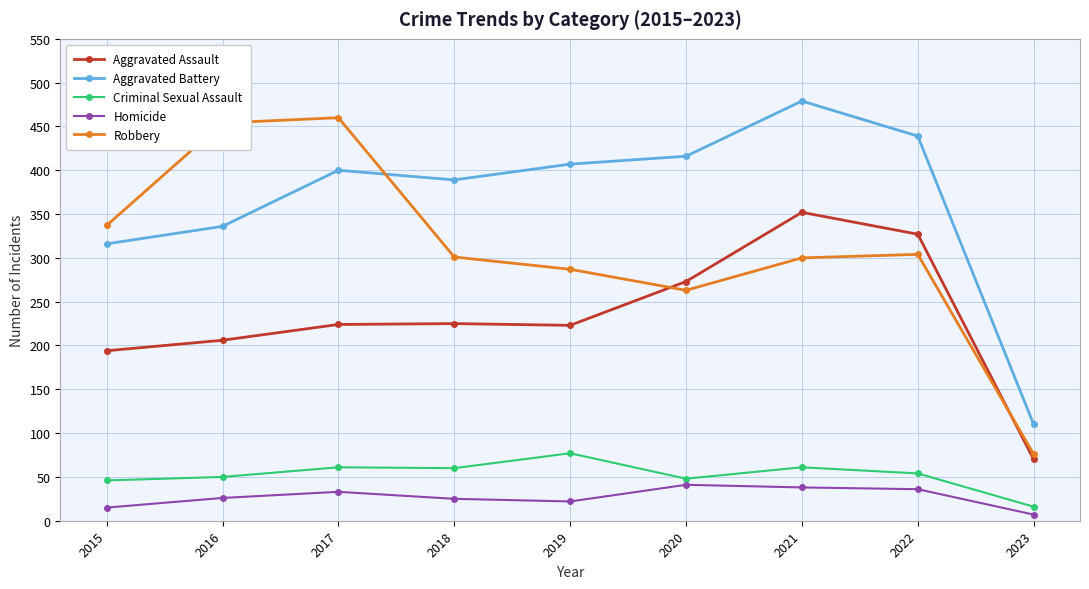

What is the difference between the maximum and minimum values in the Aggravated Assault series?

282